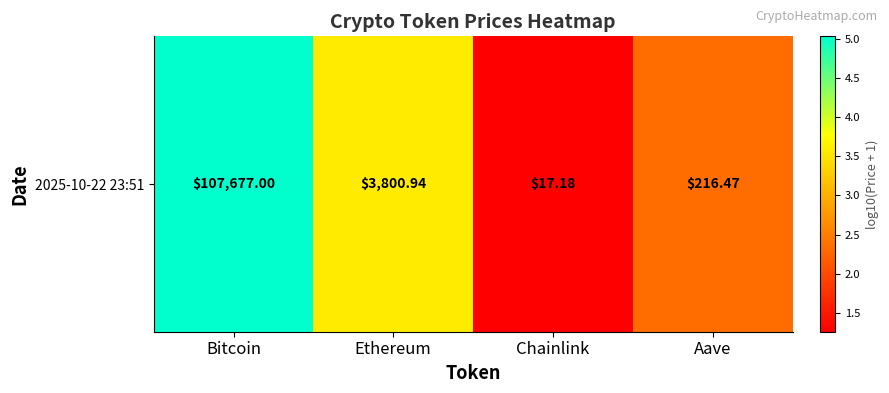

What is the sum of all values?

12.2